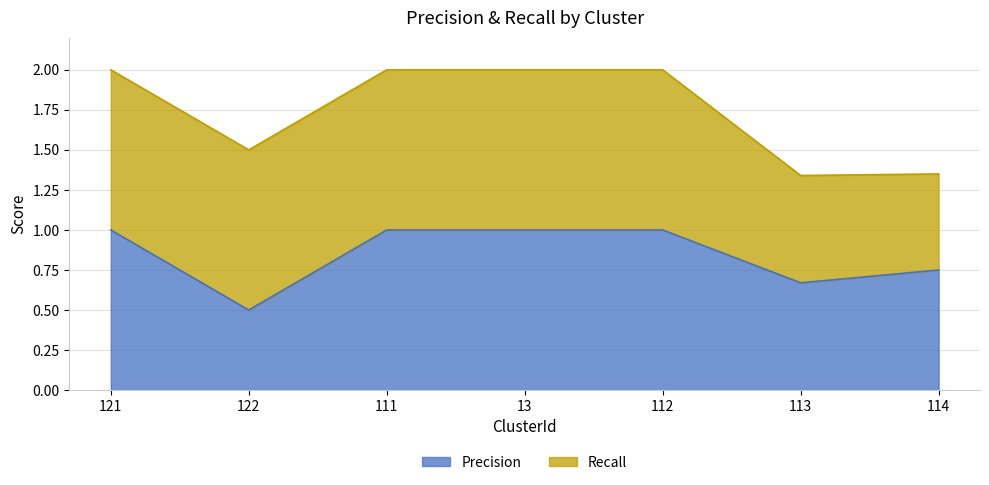

What is the minimum value for Precision?

0.5